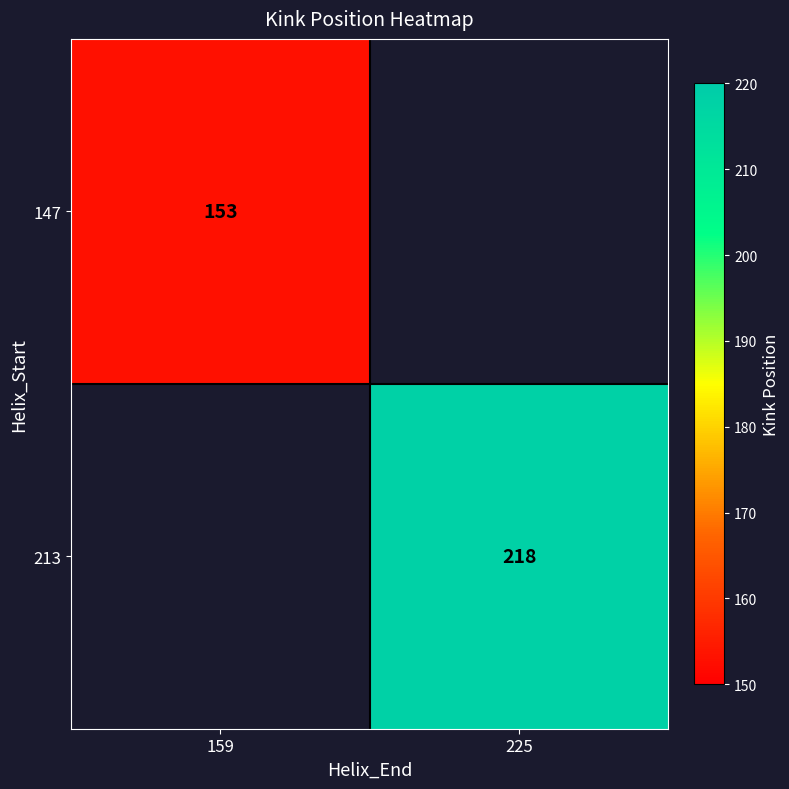

Count the number of categories in the chart.

2